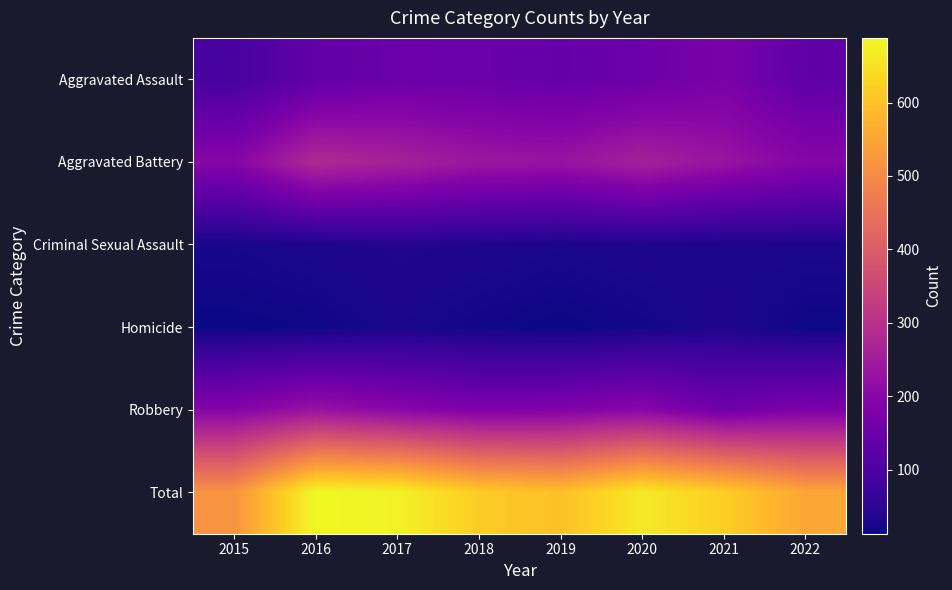

Which has a higher value, 2018 or 2016?

2018